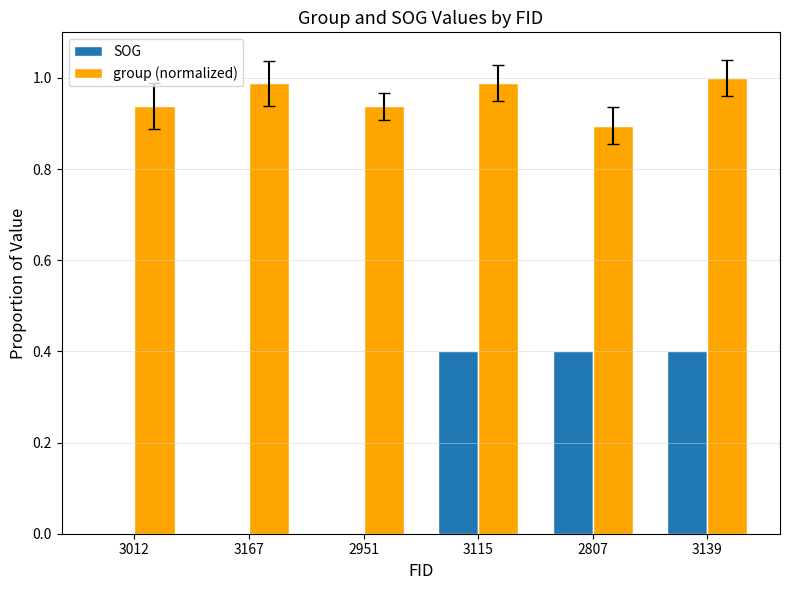

At which category does the chart reach its peak across all series?

3139